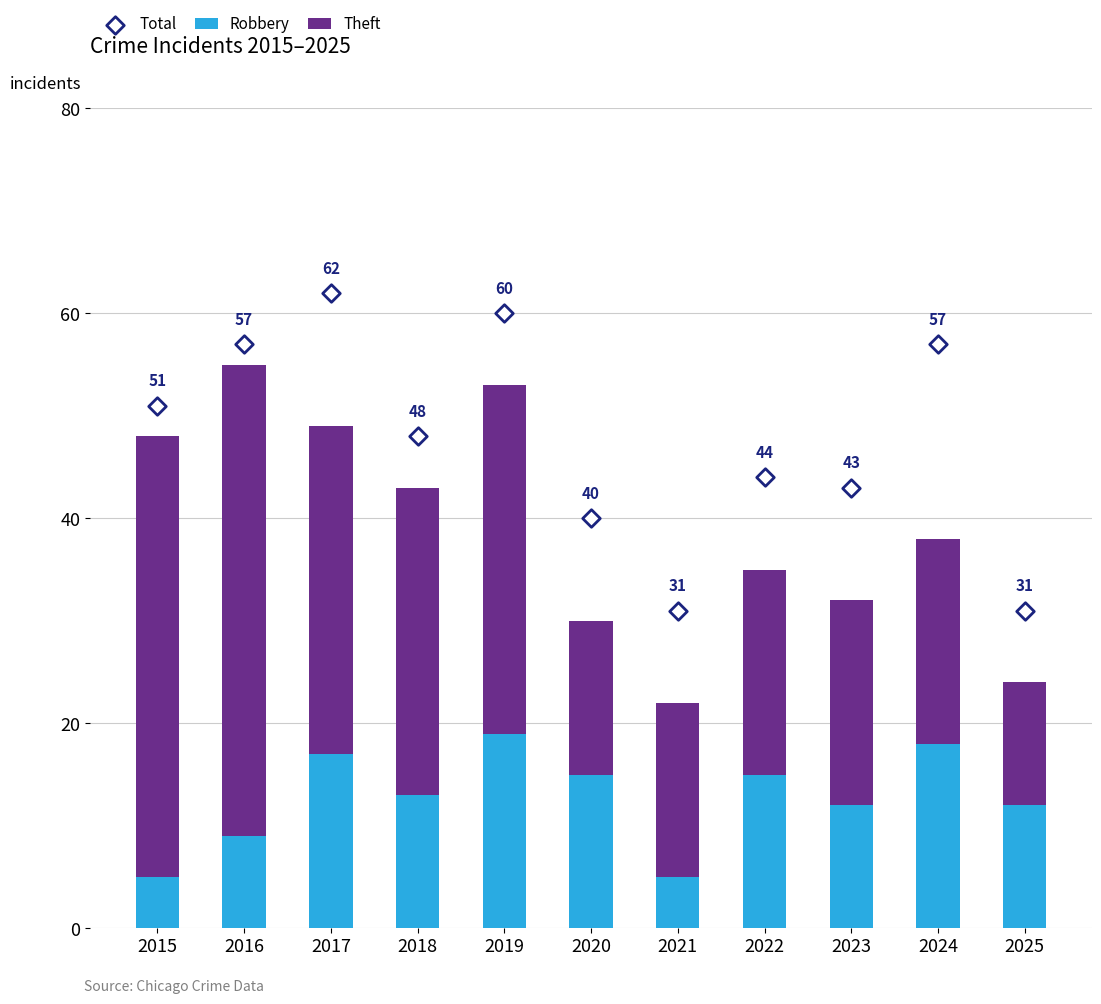

Which series contains the lowest Y value?

Robbery